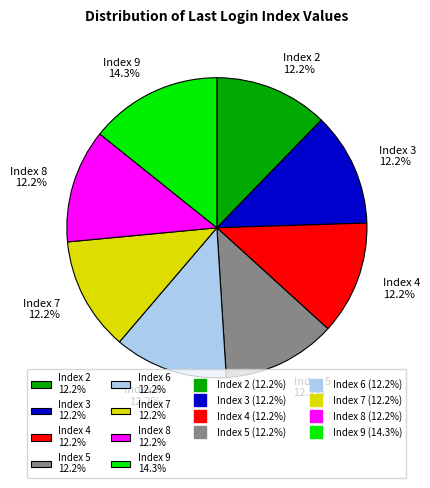

What is the ratio of the value at Index 6 12.2% to the value at Index 5 12.2%?

1.0